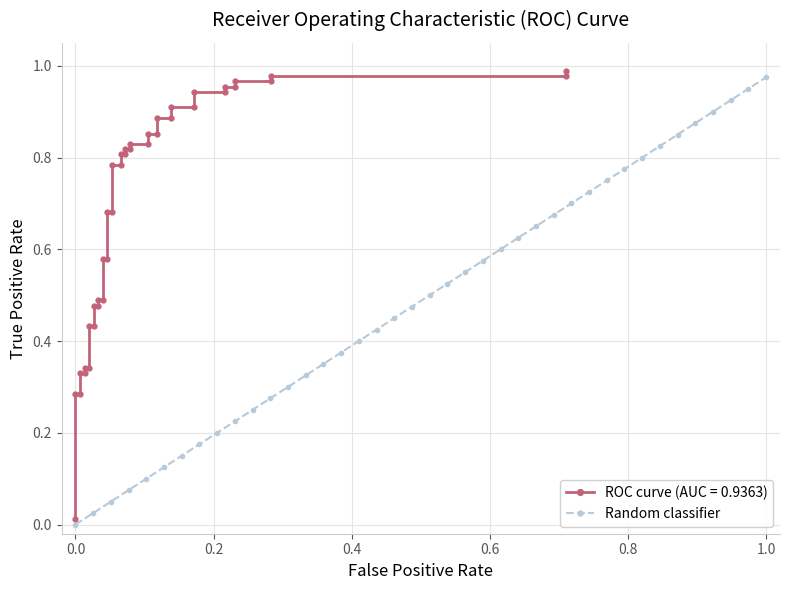

Is it true that Random classifier equals 0.4 at 1.0?

False